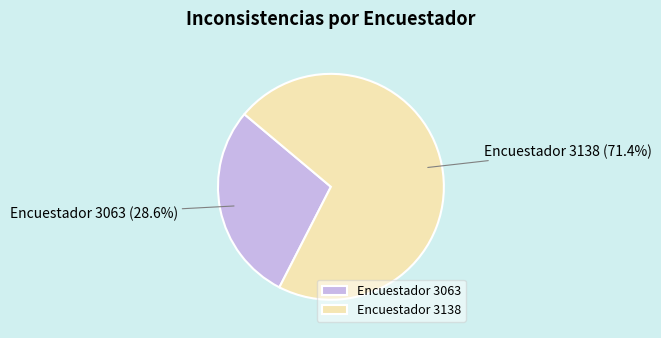

Between Encuestador 3063 and Encuestador 3138, which is larger?

Encuestador 3138